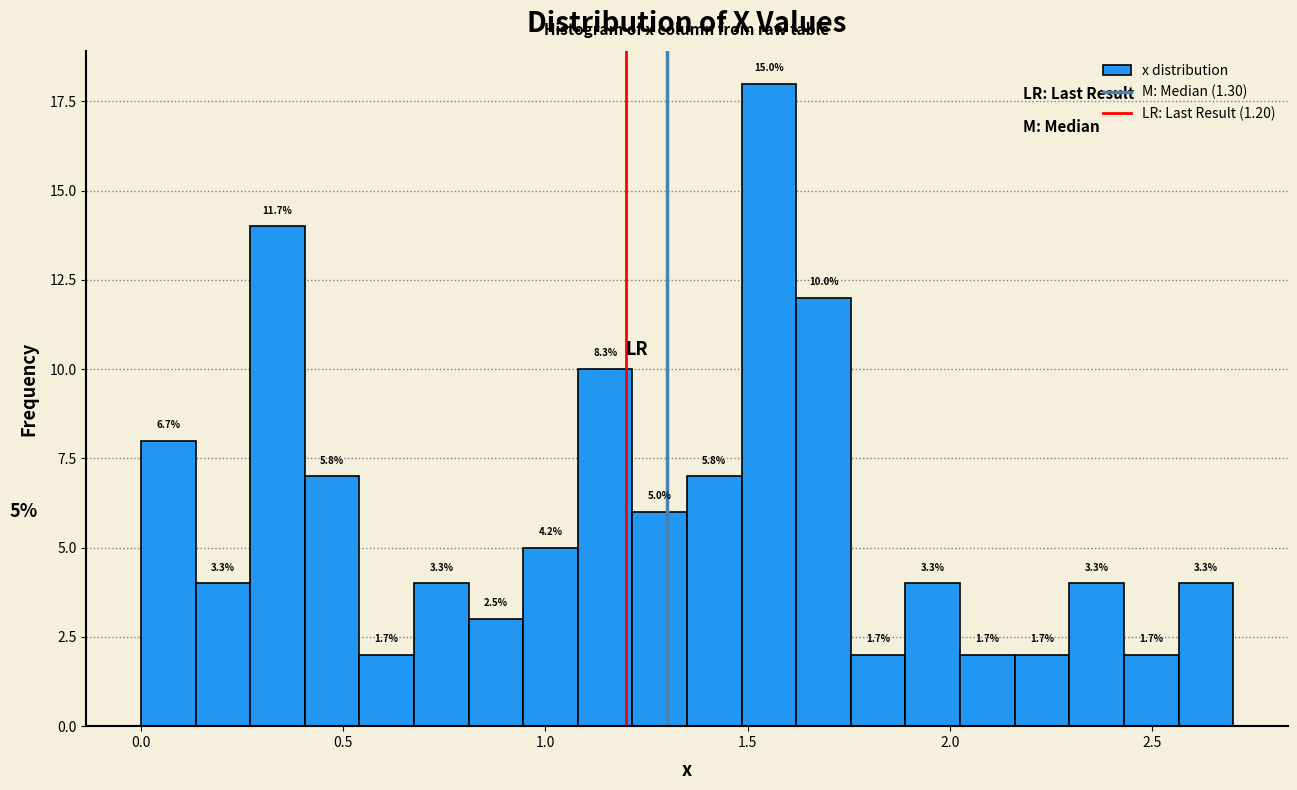

Read against the x-axis, roughly where is the centre of the tallest bar?

1.55